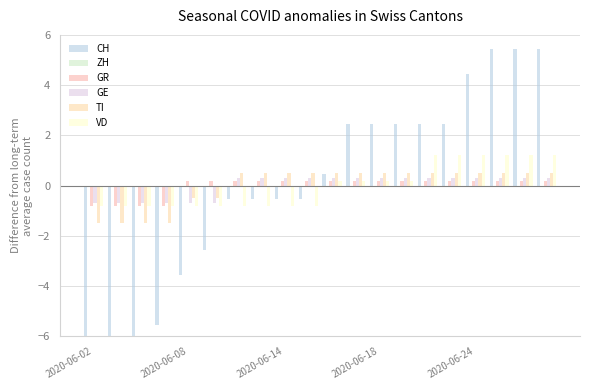

How many values in VD are above zero?

10